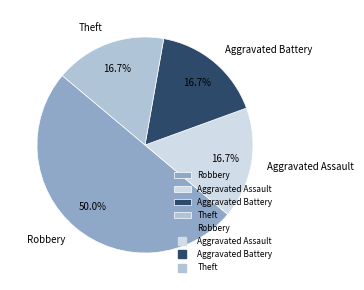

To the nearest percent, what percentage of the pie is Robbery?

50%